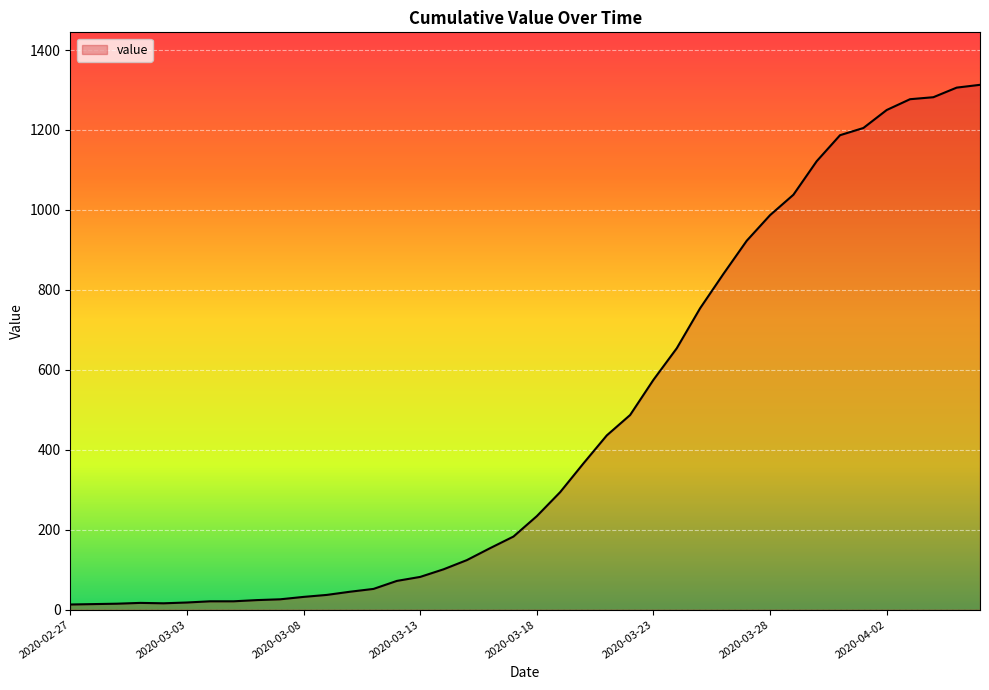

What is the greatest value displayed?

1313